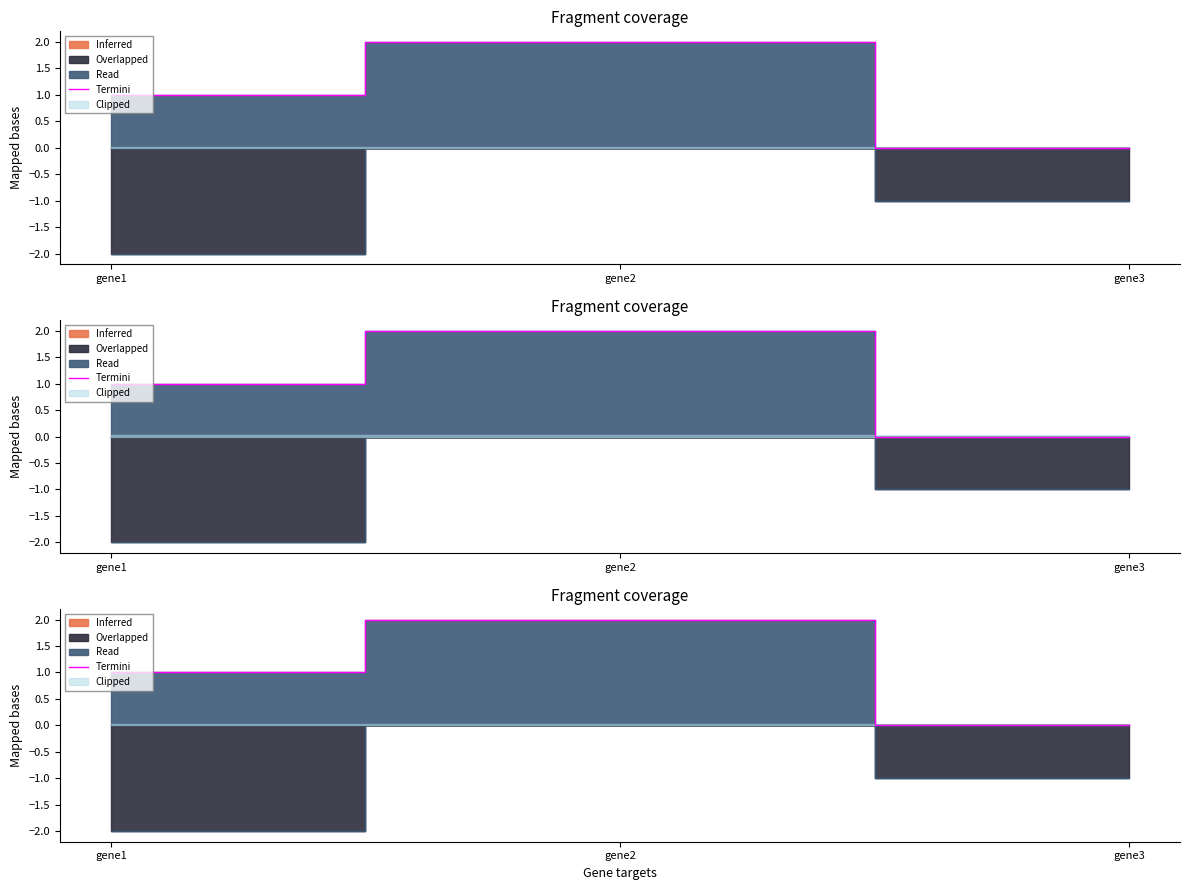

What is the average value?

1.0